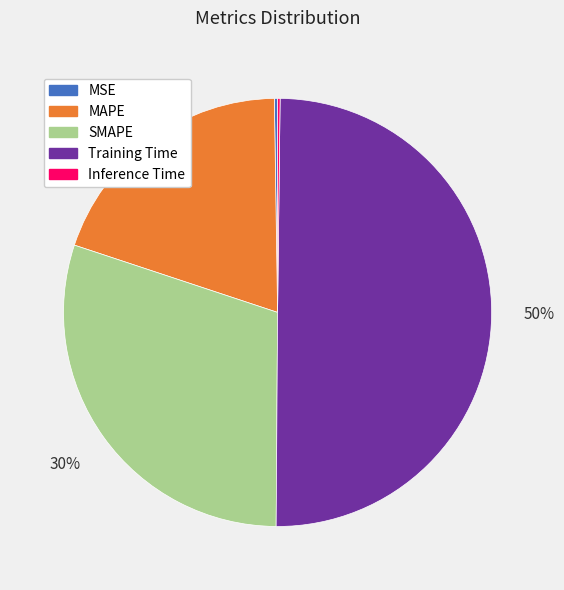

What is the ratio of the value at MAPE to the value at SMAPE?

0.7